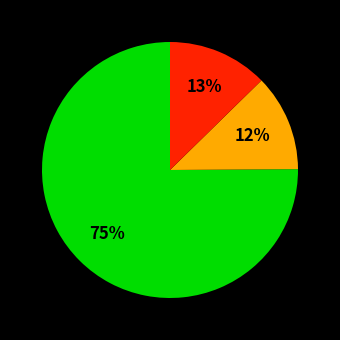

Is there a majority slice in this chart?

Yes